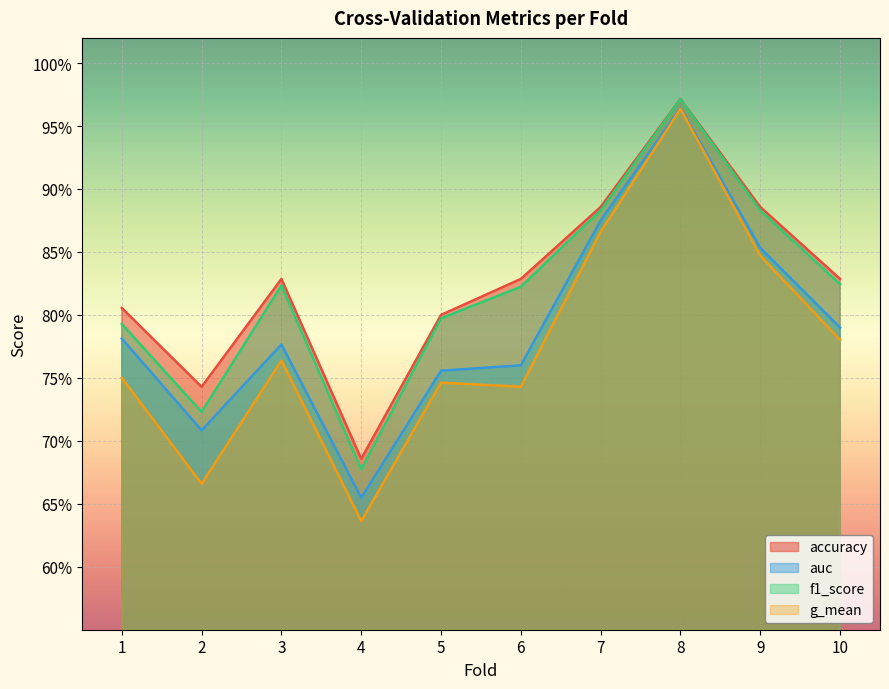

True or false: f1_score has a value of 0.4 at 8.

False